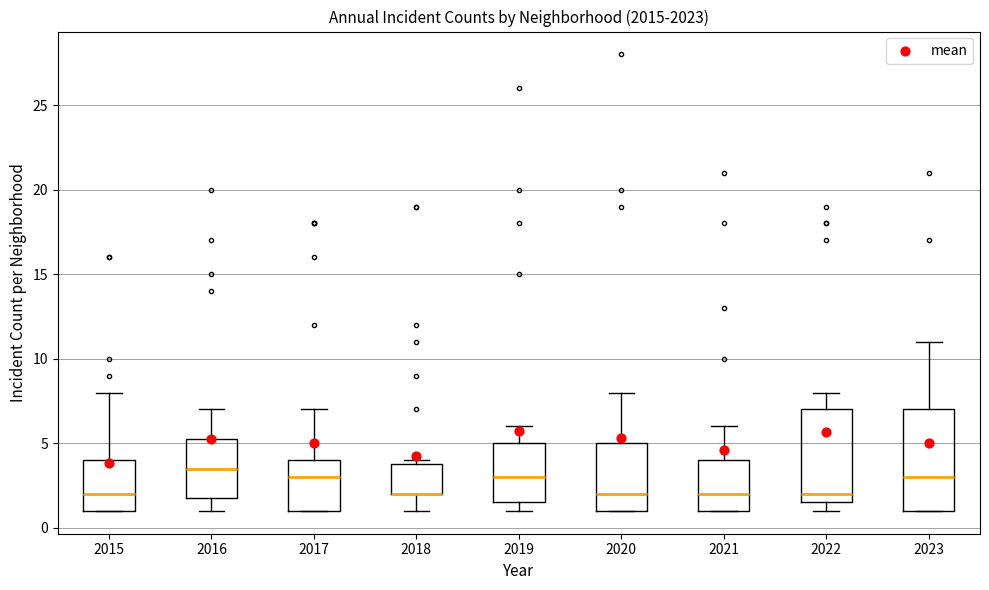

Where is the upper edge of the box at x = 2021 on the y-axis? The values are not printed on the chart, so give them approximately, as read against the axis.

4.0